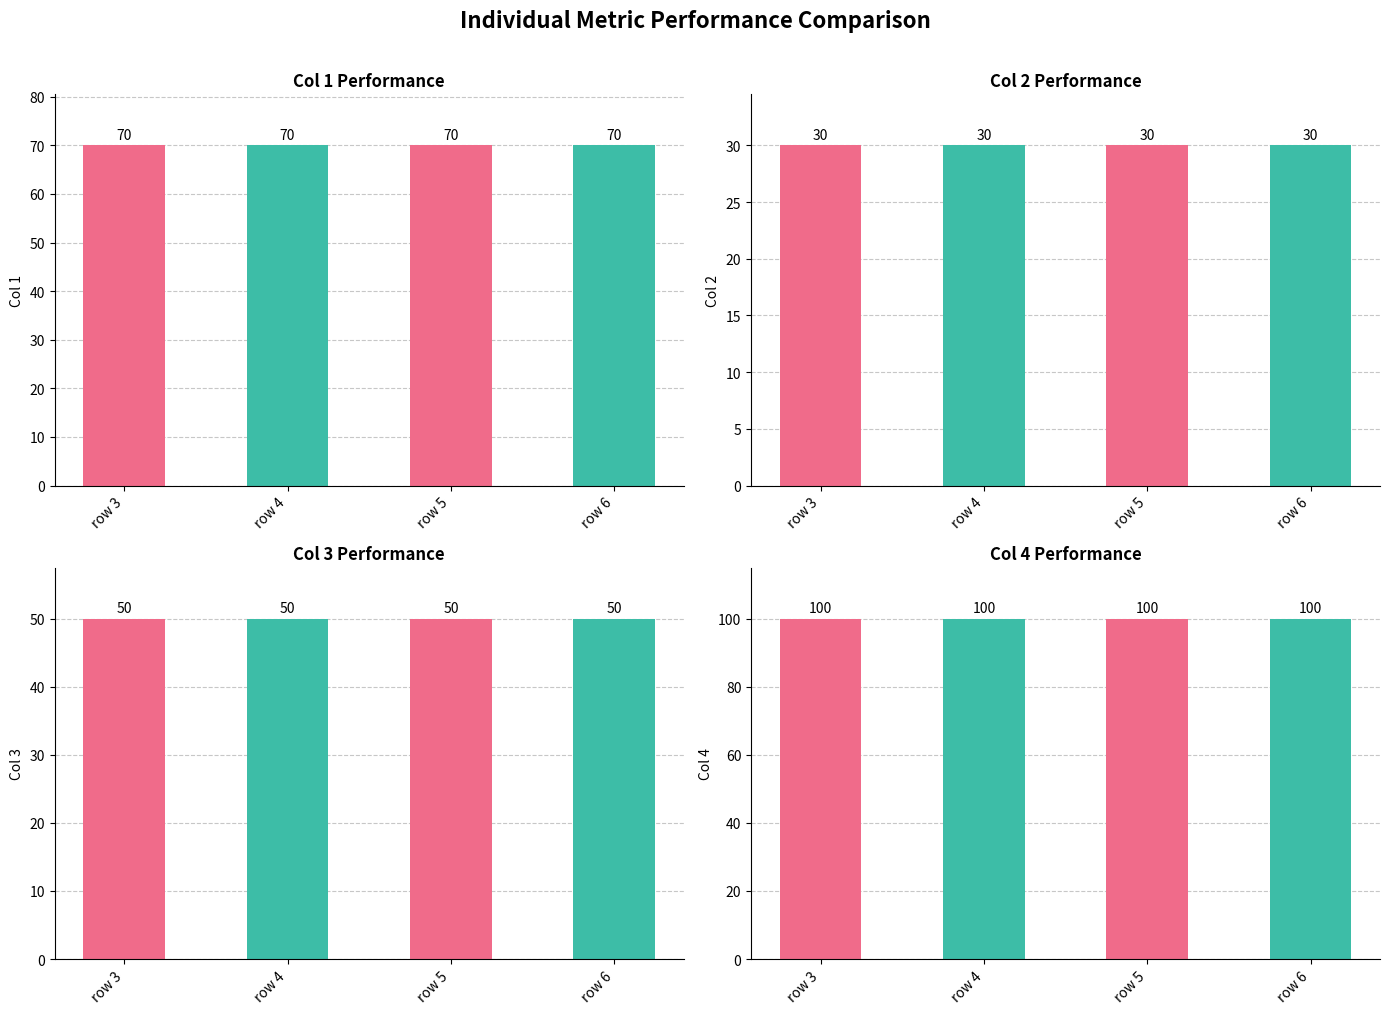

How many bars are there in total?

16